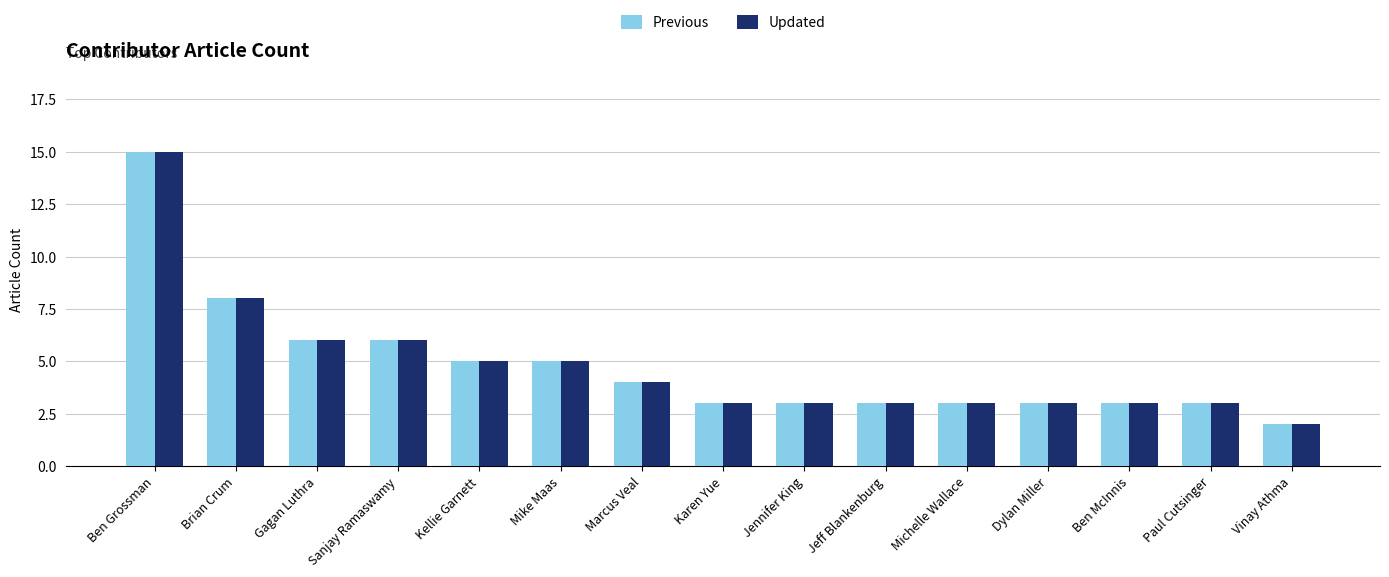

What is the average value of the Previous series?

5